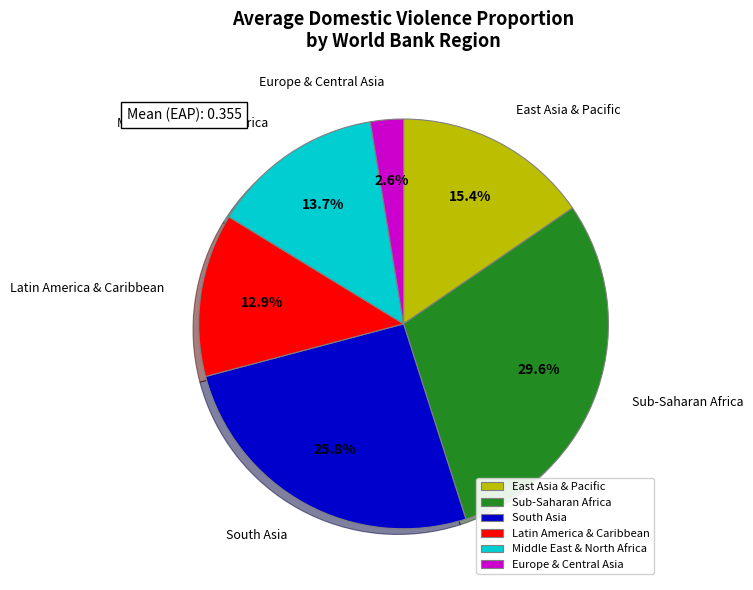

Is there a majority slice in this chart?

No